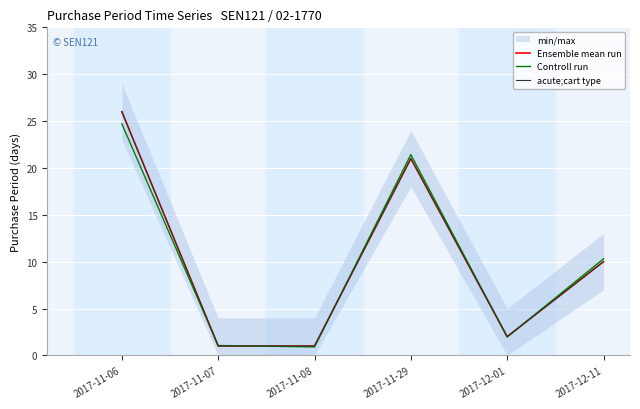

How many lines are shown in the chart?

3